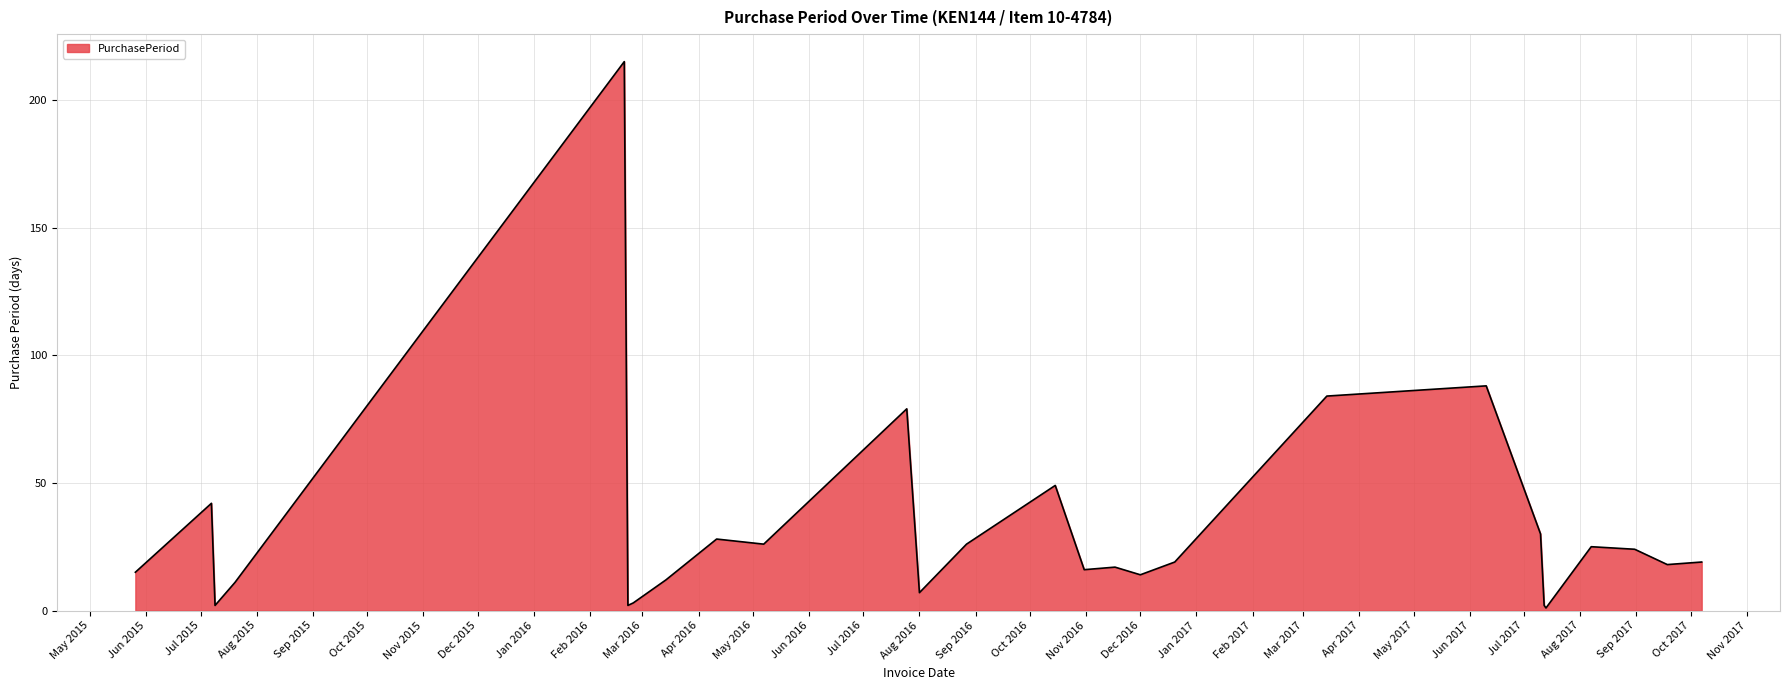

What is the difference between the maximum and minimum values?

214